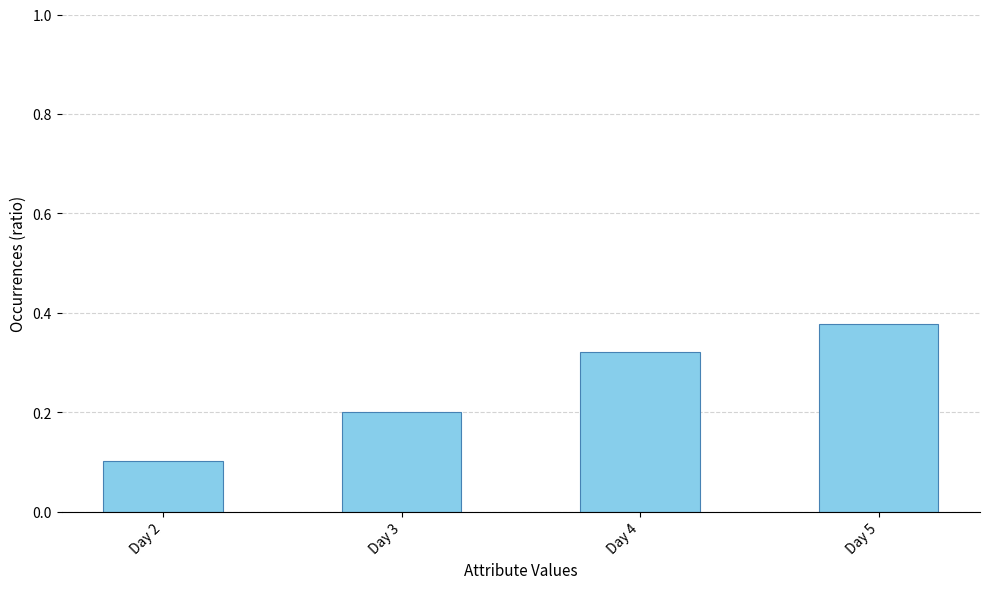

What is the change in value from Day 2 to Day 3?

+0.1